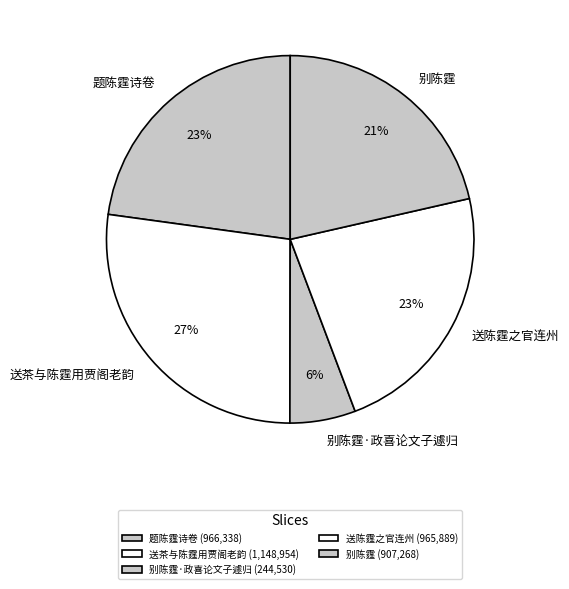

How many segments does this pie chart have?

5